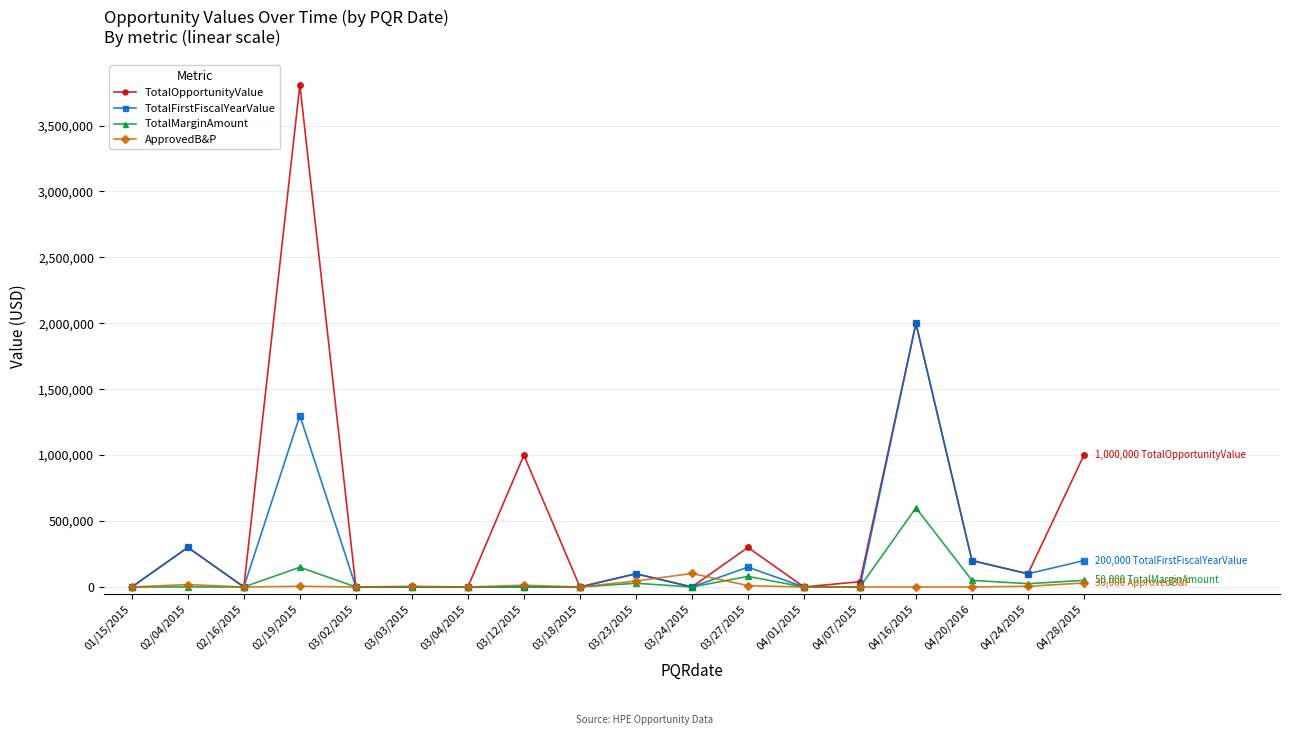

At which label is TotalOpportunityValue closest to 1904474?

04/16/2015